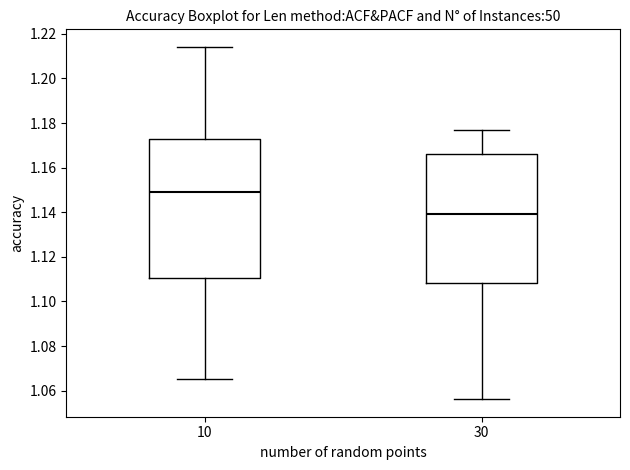

Reading left to right, transcribe this box plot: for each box, give where its median line is, the range the box spans, and where its two whiskers end, as read against the y-axis. The values are not printed on the chart, so give them approximately, as read against the axis.

10: median 1.150, box 1.110 to 1.174, whiskers 1.066 to 1.214
30: median 1.140, box 1.108 to 1.166, whiskers 1.056 to 1.178